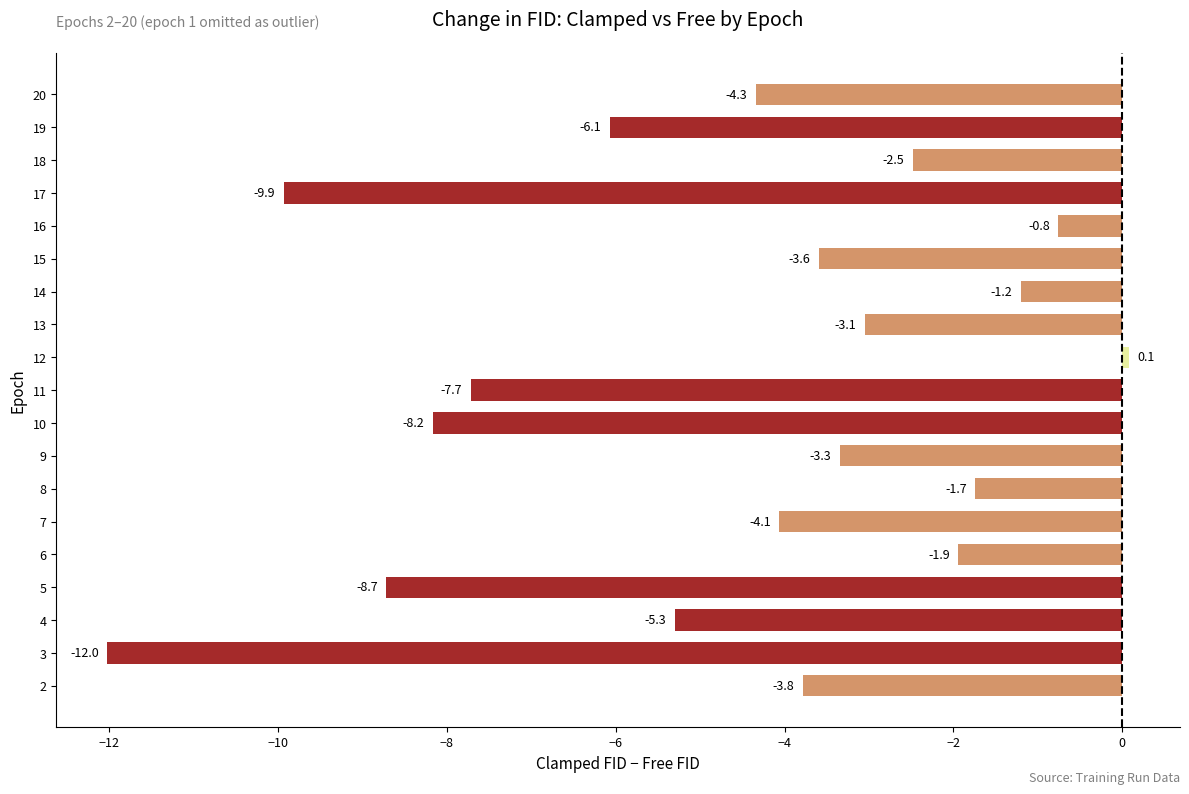

How many values are below -3?

13